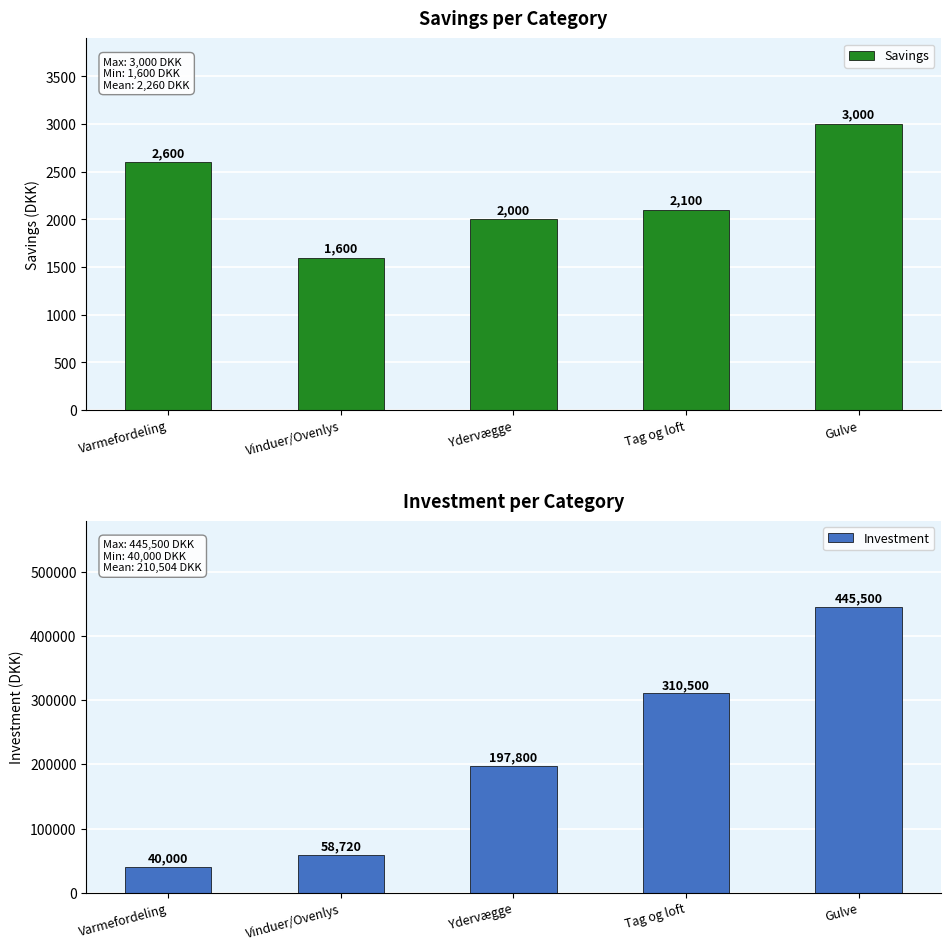

Count the number of data series in this chart.

2